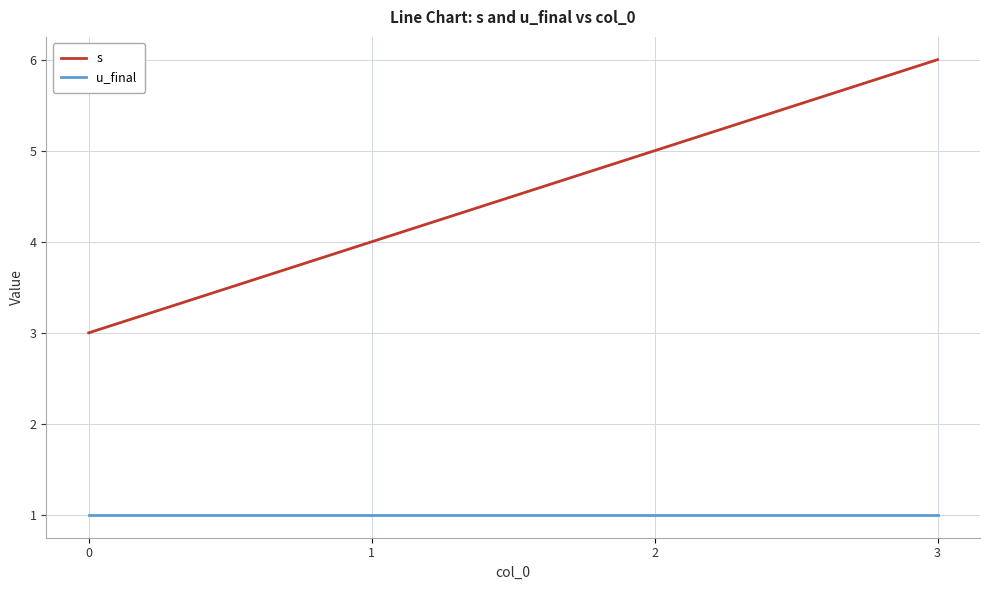

What are all the series names shown in the legend?

s, u_final